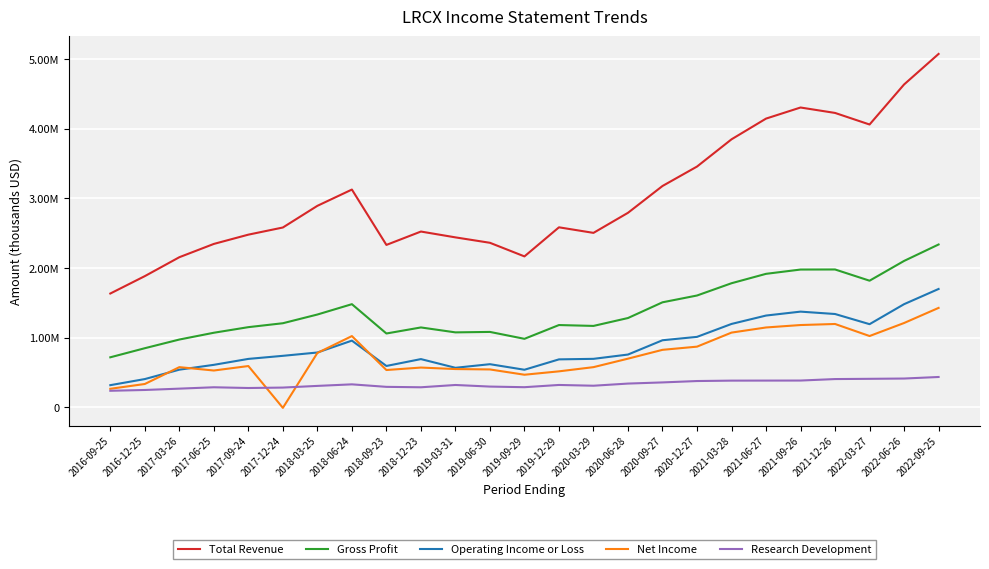

What is the value of the Research Development point at the 22nd from the left?

403600